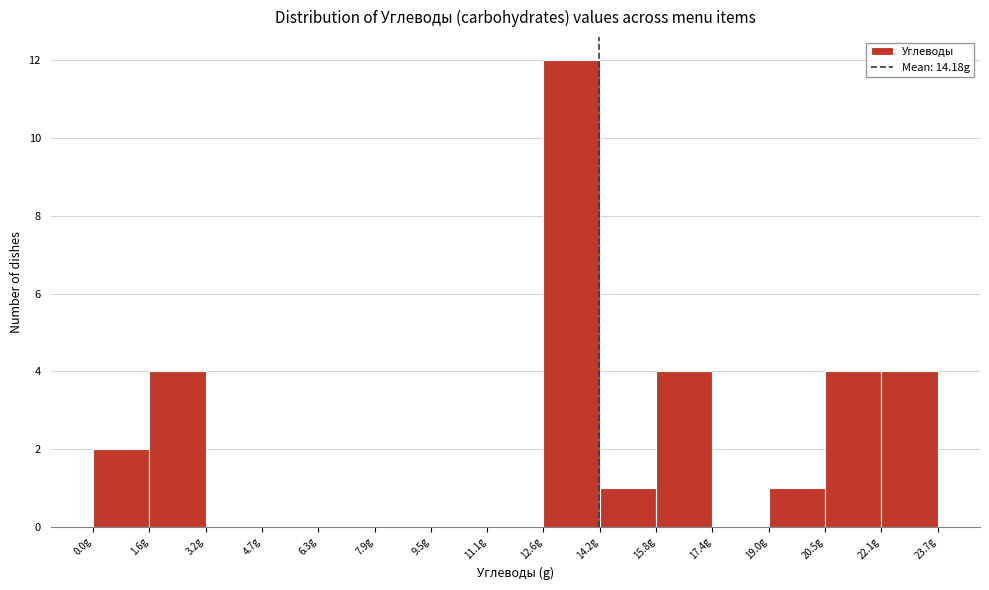

Reading left to right, list every bar in this chart as the range it spans on the x-axis followed by its height. Neither the bar edges nor the heights are printed on the chart, so give them approximately, as read against the axes.

0.00 to 1.58: 2
1.58 to 3.16: 4
3.16 to 4.74: 0
4.74 to 6.32: 0
6.32 to 7.90: 0
7.90 to 9.48: 0
9.48 to 11.06: 0
11.06 to 12.64: 0
12.64 to 14.22: 12
14.22 to 15.80: 1
15.80 to 17.38: 4
17.38 to 18.96: 0
18.96 to 20.54: 1
20.54 to 22.12: 4
22.12 to 23.70: 4